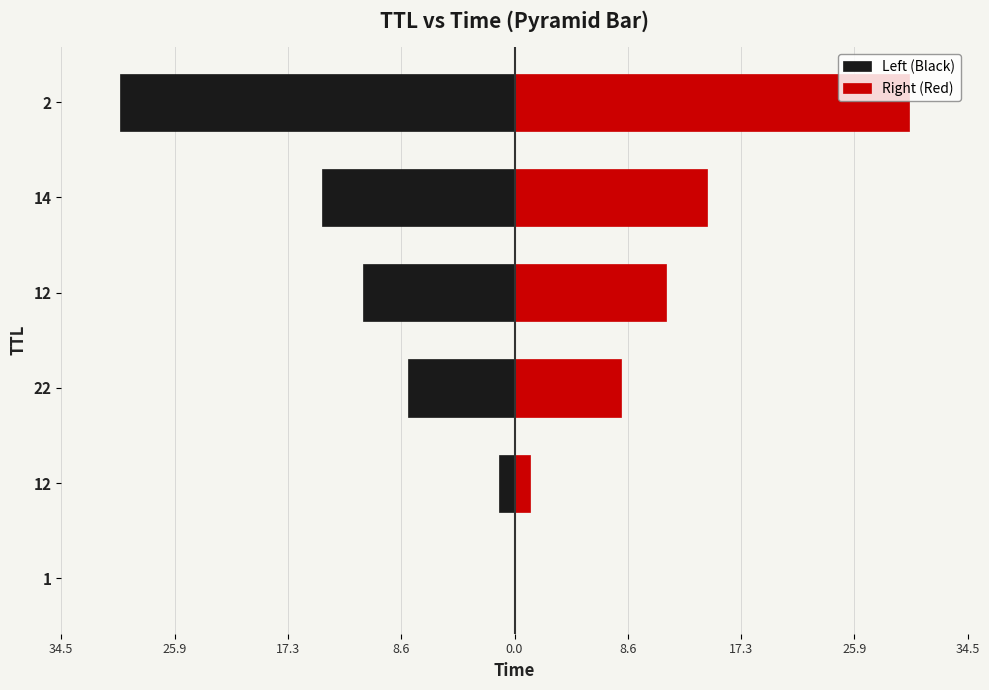

Which series has the largest total across all categories?

Right (Red)